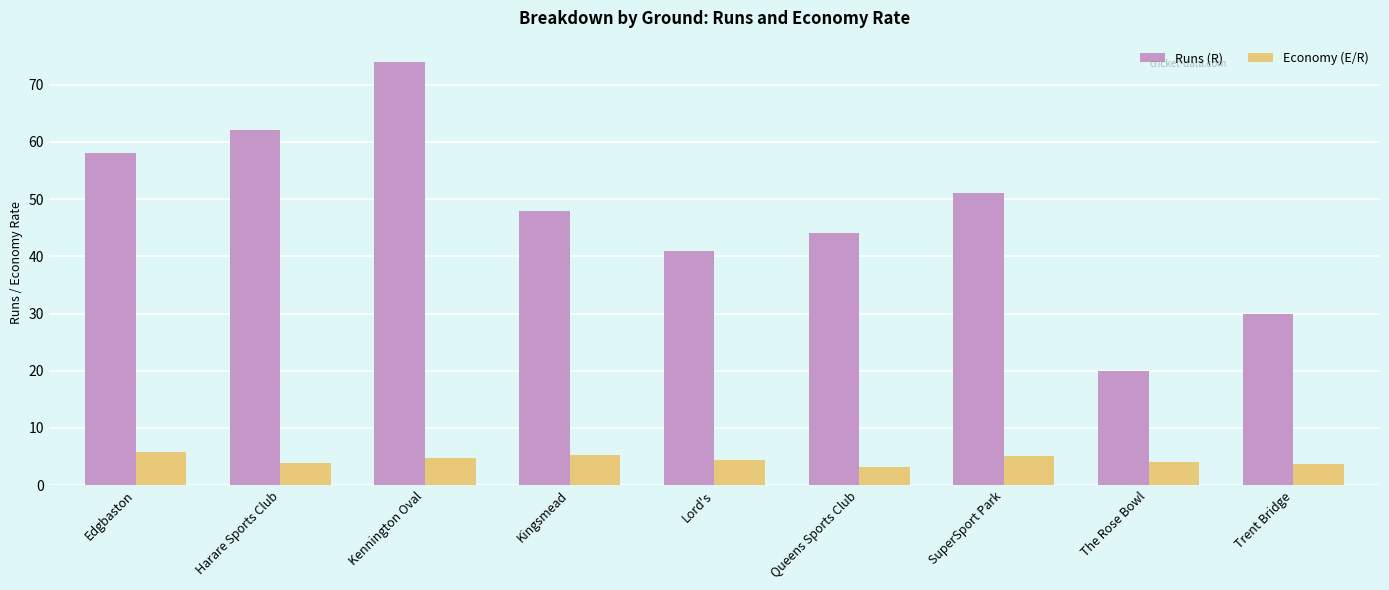

What are all the series names shown in the legend?

Runs (R), Economy (E/R)